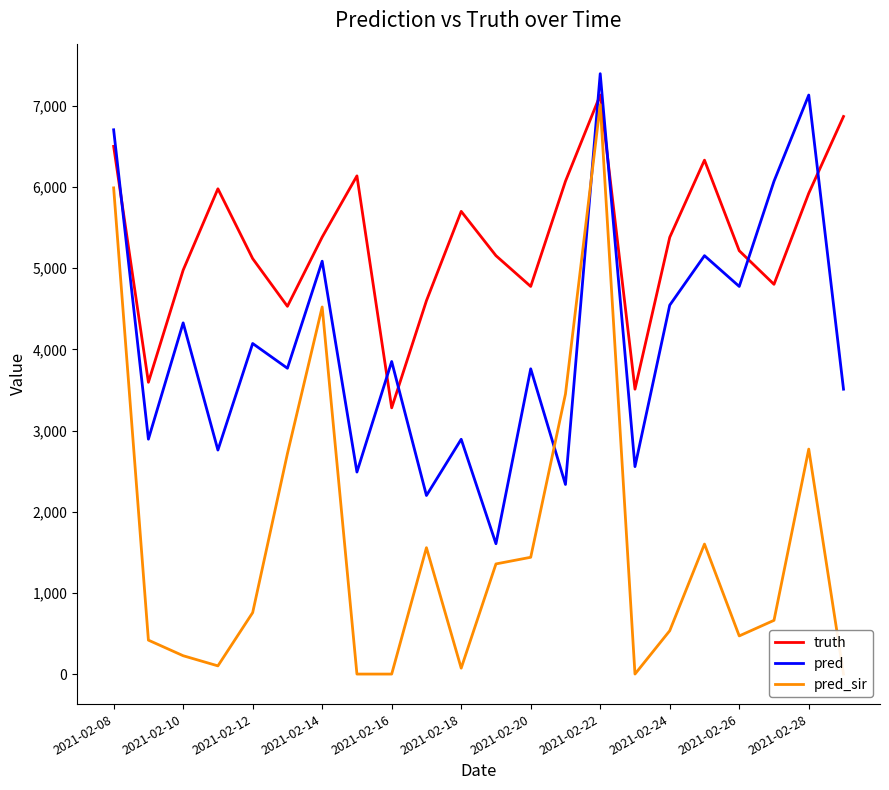

Which series ends up on top after the final intersection of pred and truth?

truth